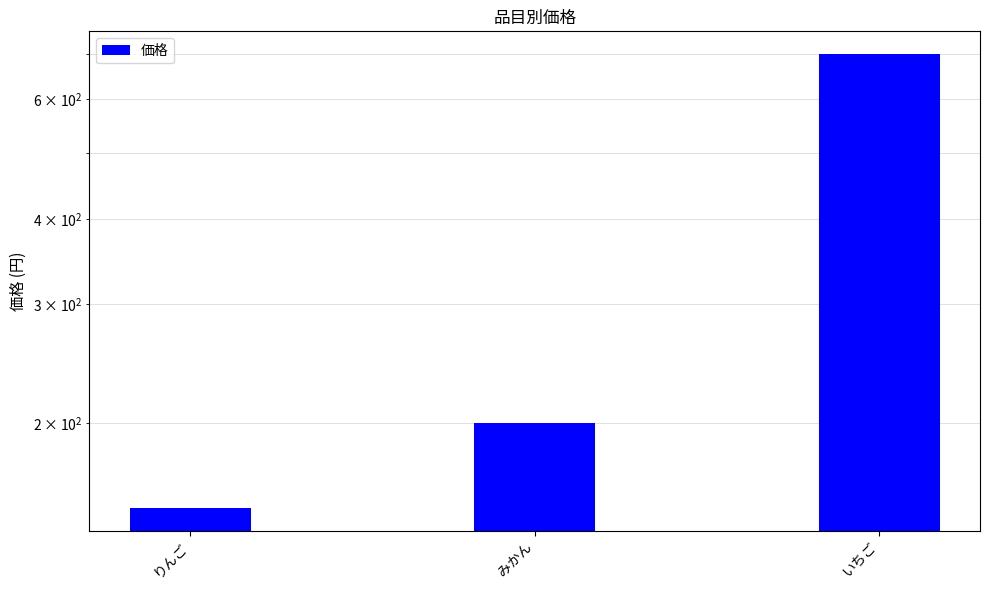

List the labels in order of value, smallest first.

りんご, みかん, いちご